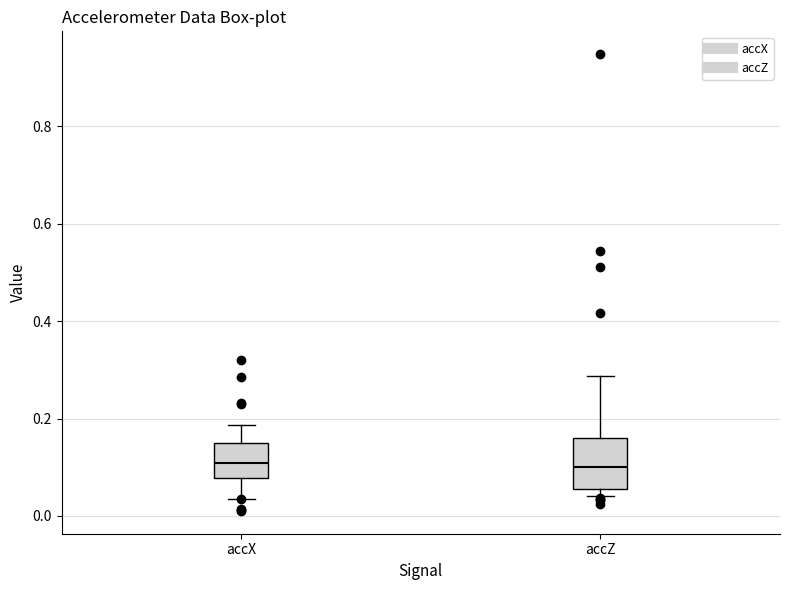

Reading left to right, read every box against the y-axis: the position of its median line, the range the box covers, and the ends of its whiskers. The values are not printed on the chart, so give them approximately, as read against the axis.

accX: median 0.10, box 0.08 to 0.16, whiskers 0.04 to 0.18
accZ: median 0.10, box 0.06 to 0.16, whiskers 0.04 to 0.28